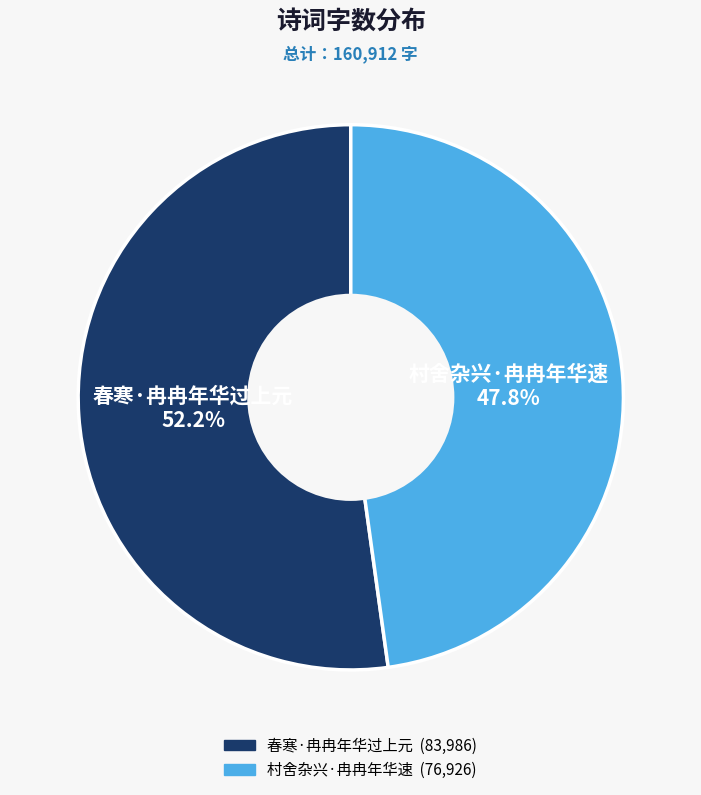

Which slice represents more than half of the pie?

春寒·冉冉年华过上元